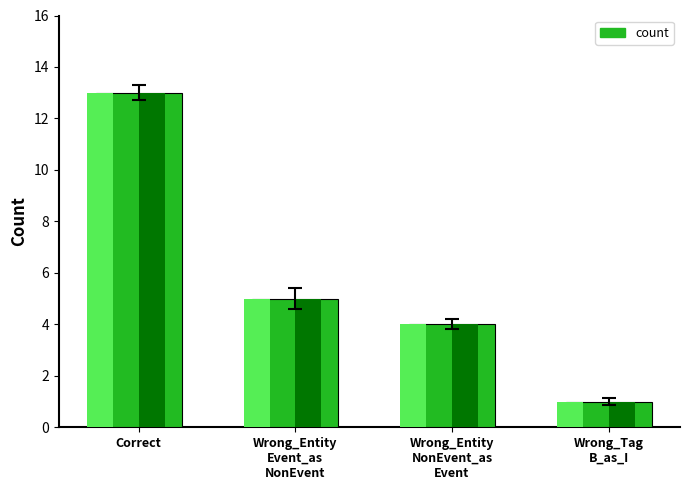

The chart shows a value of 5 at Wrong_Entity
Event_as
NonEvent. True or false?

True